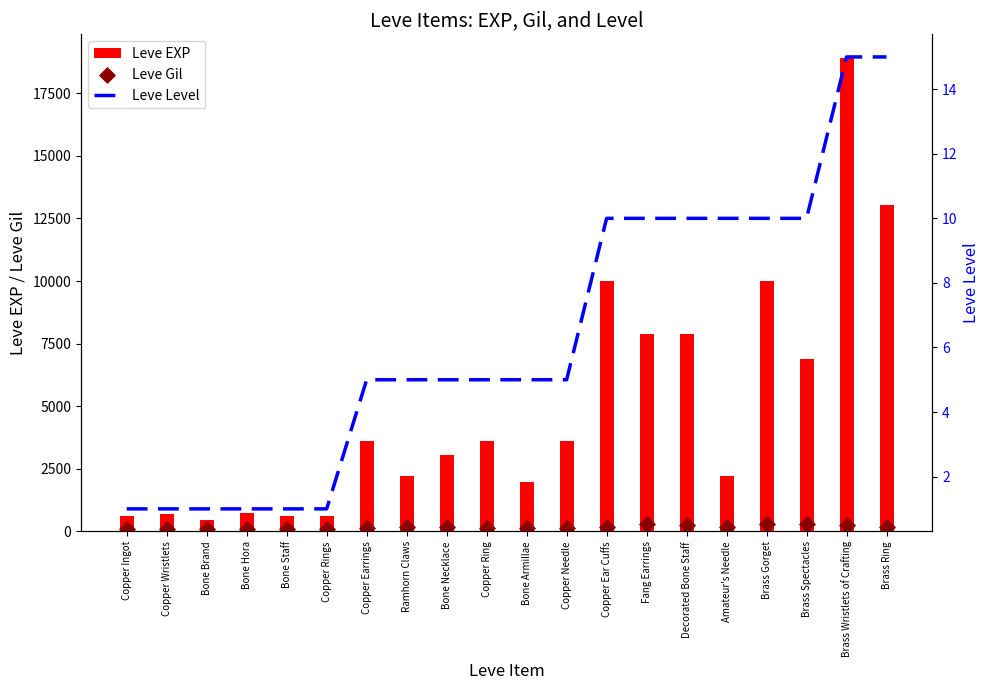

Which series has the largest Y range (max minus min)?

Leve EXP